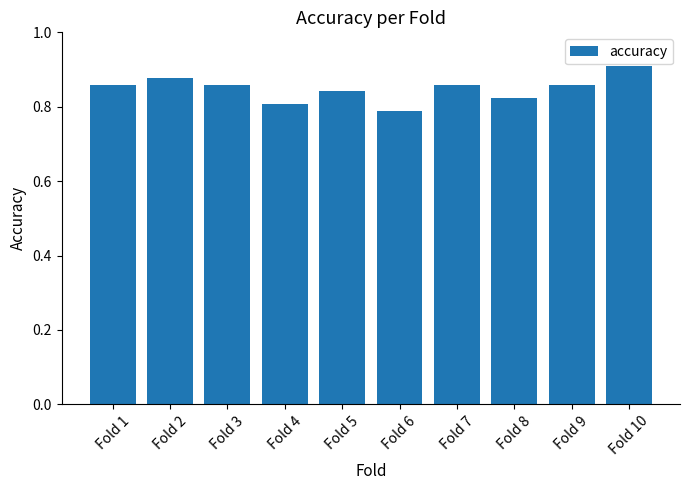

How many values are between 0 and 1?

10